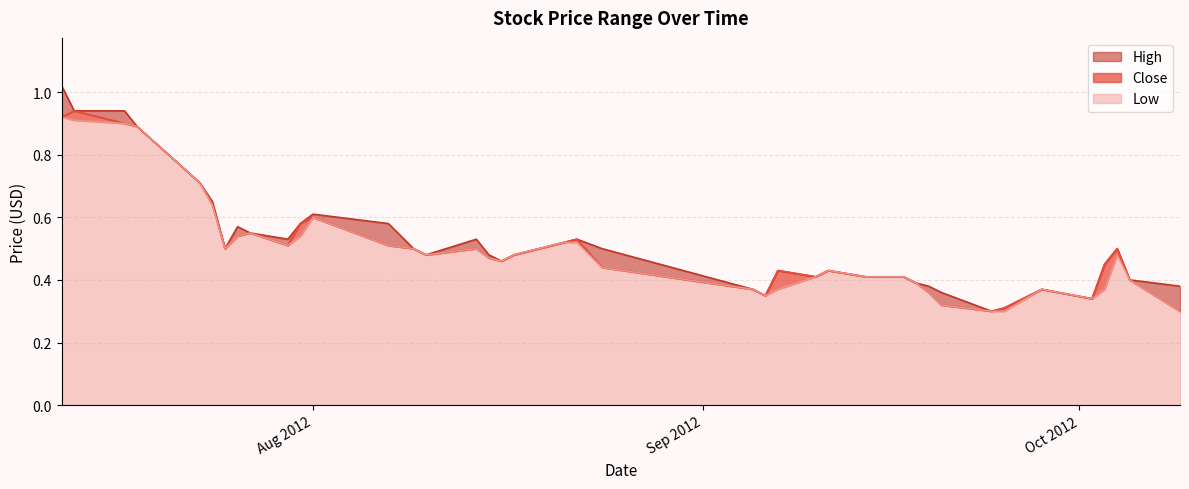

At 2012-10-09, list the series in order from smallest to largest.

Close, Low, High